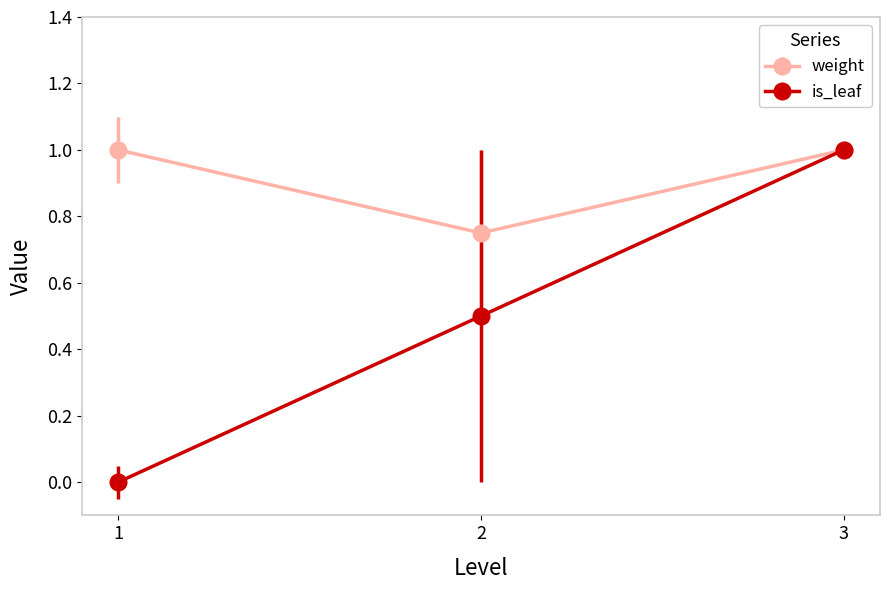

What is the sum of the weight values at 2 and 1?

1.8